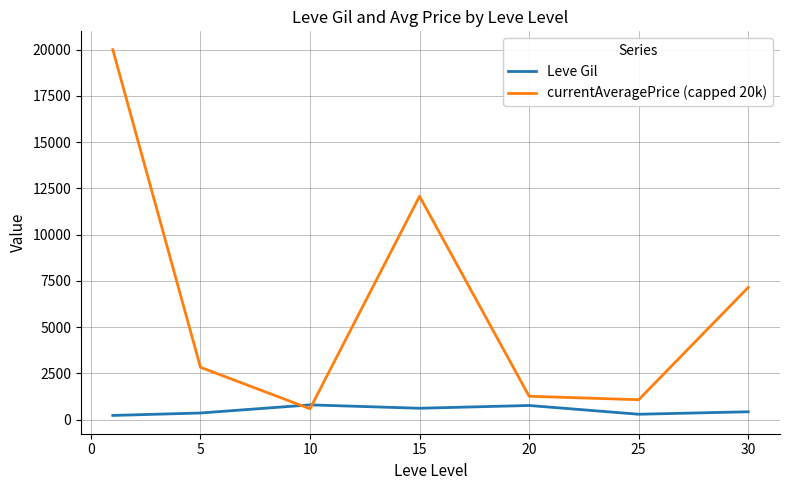

How many values in the Leve Gil series are below 430?

3